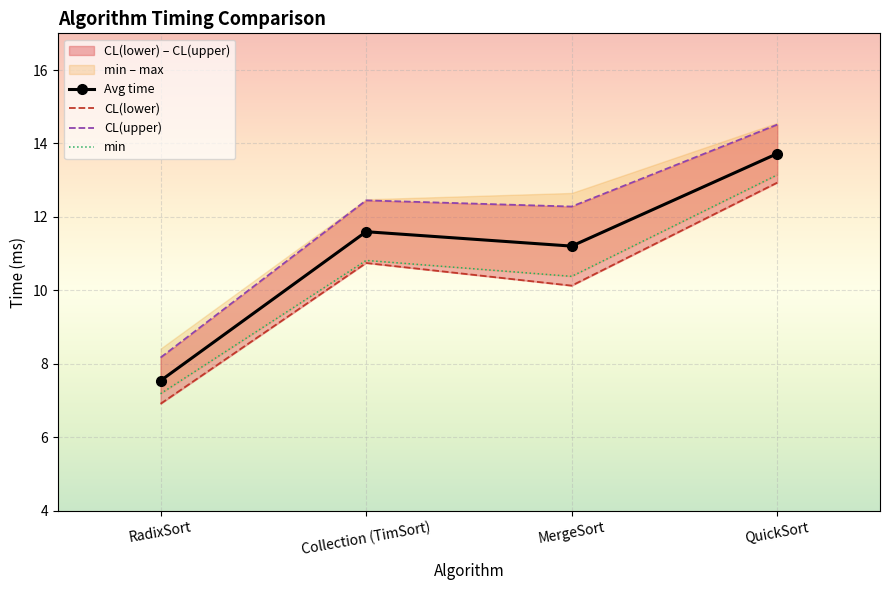

At which category is the sum across all series the highest?

QuickSort